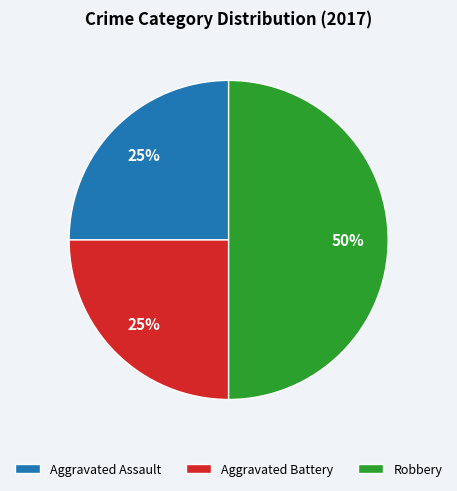

What is the largest slice in the pie chart?

Robbery